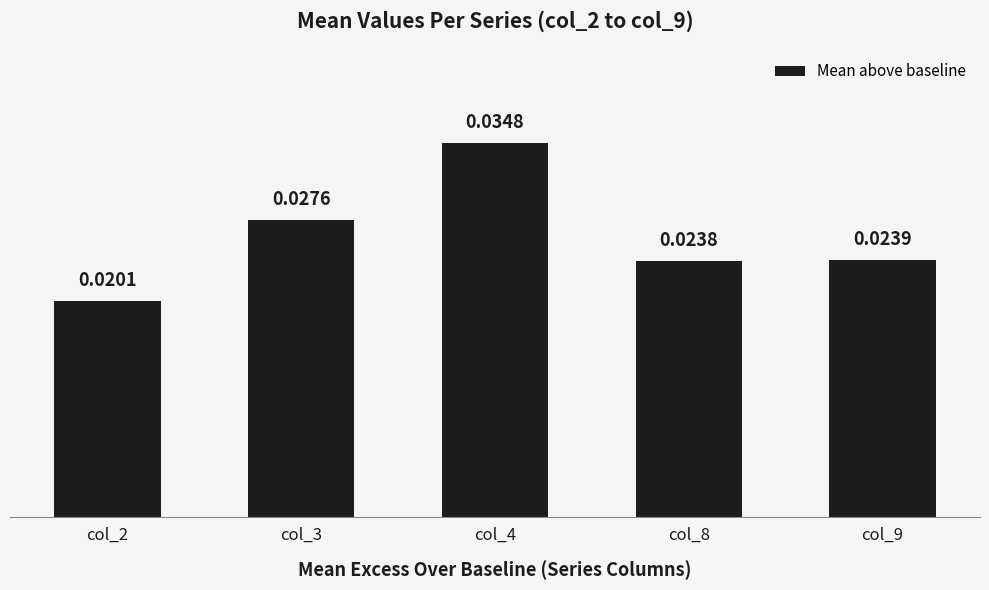

Which has a higher value, col_2 or col_4?

col_4